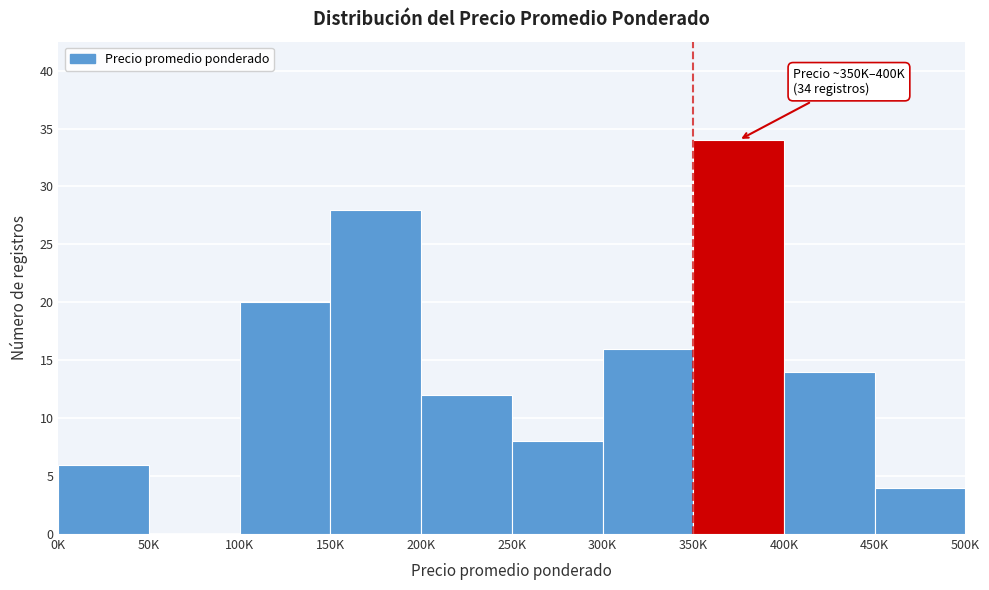

Reading left to right, extract all data points from this chart.

0K=6	50K=0	100K=20	150K=28	200K=12	250K=8	300K=16	350K=34	400K=14	450K=4